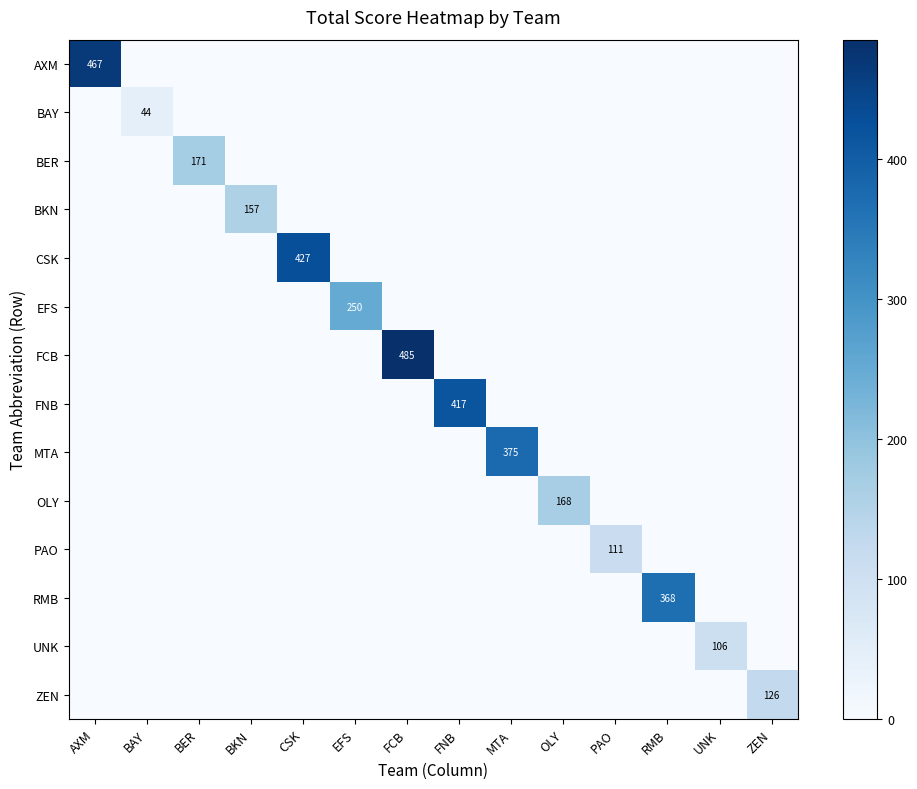

List the labels in order of BKN value, largest first.

BKN, AXM, BAY, BER, CSK, EFS, FCB, FNB, MTA, OLY, PAO, RMB, UNK, ZEN